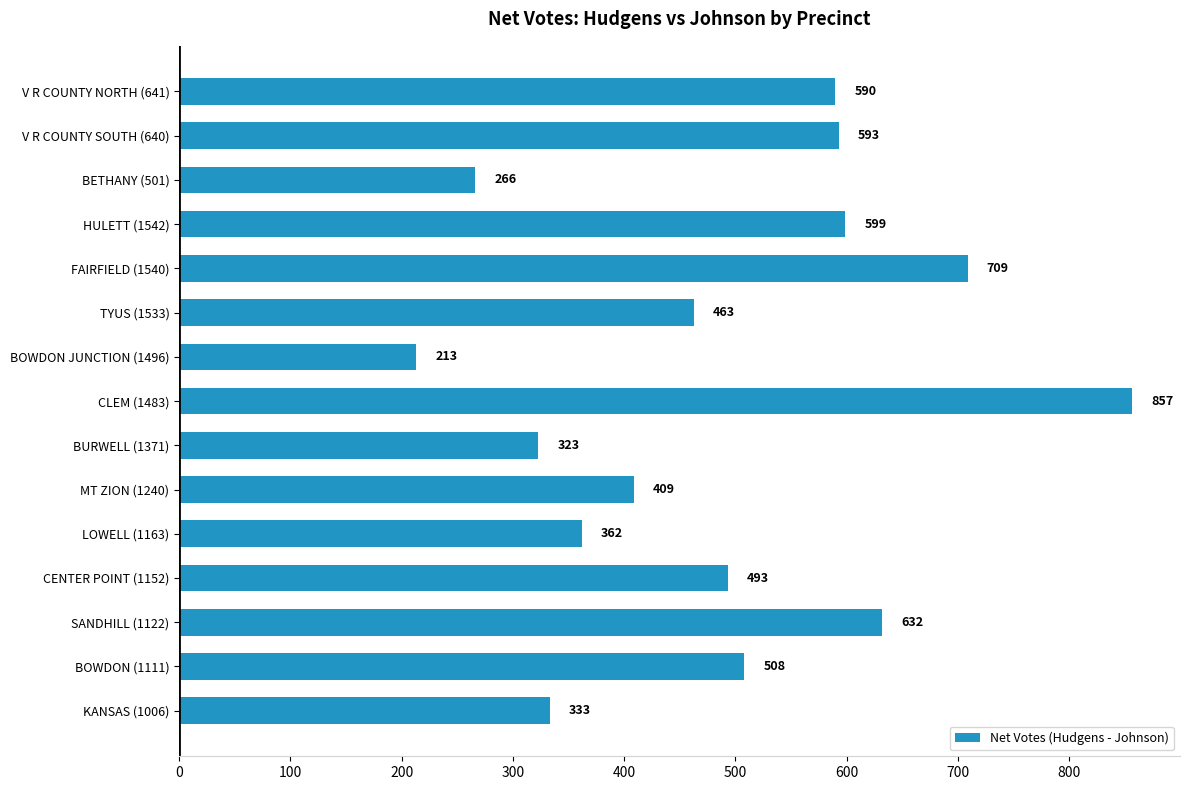

Is it true that the value at FAIRFIELD (1540) is 439?

False